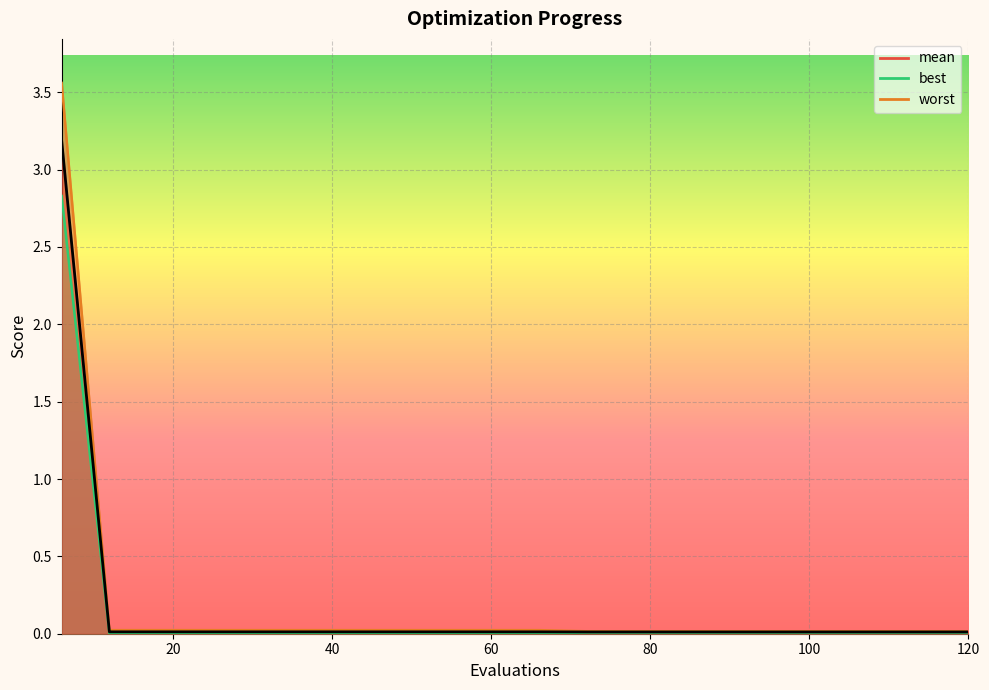

True or false: worst has more than 2 interior local peaks.

False